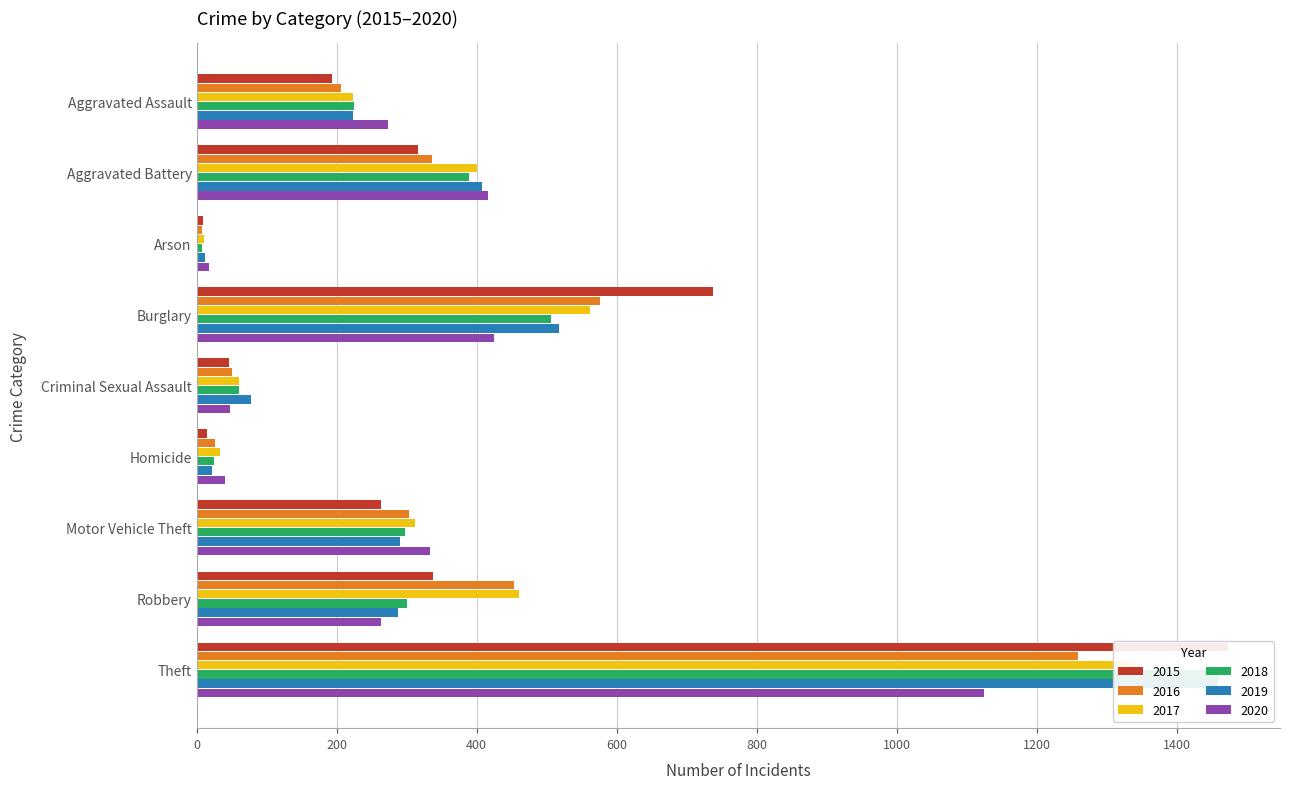

At which label does 2016 first exceed 304?

Aggravated Battery